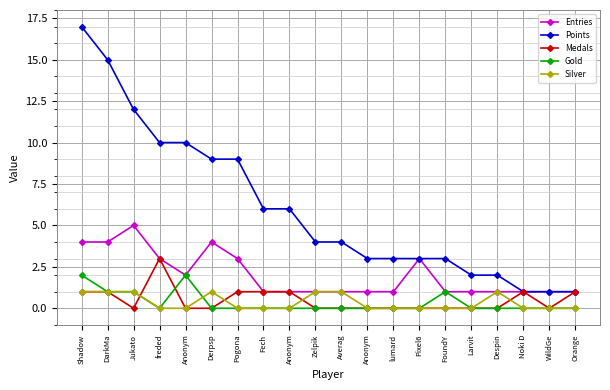

What is the difference between the highest and lowest values at Orange?

1